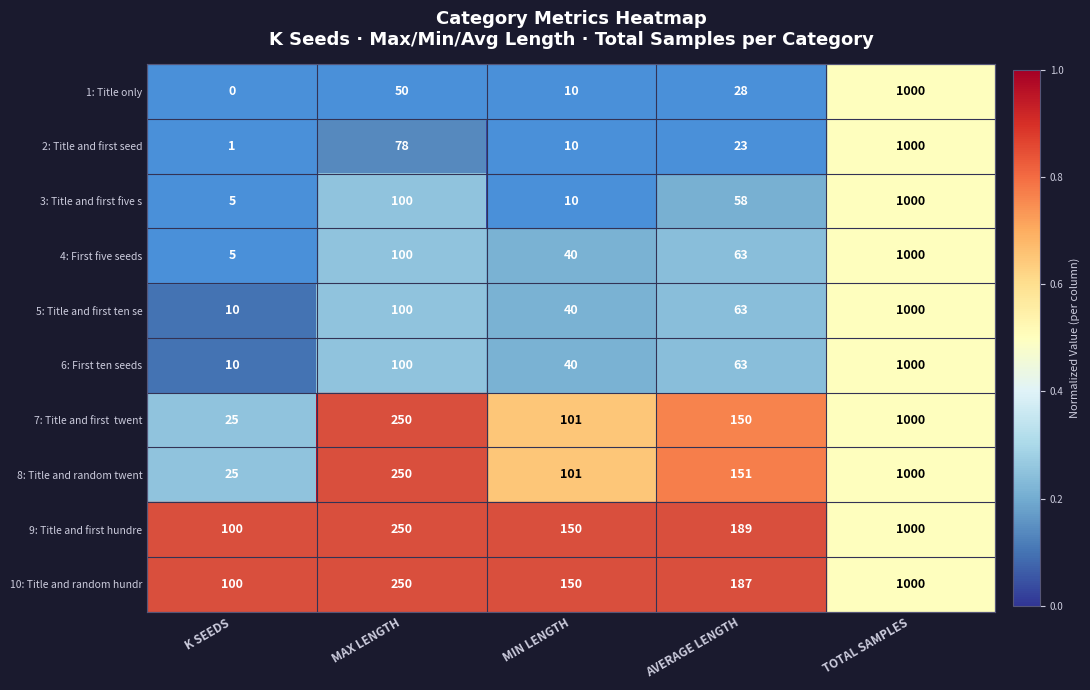

What is the difference between the 4: First five seeds values at MAX LENGTH and MIN LENGTH?

60